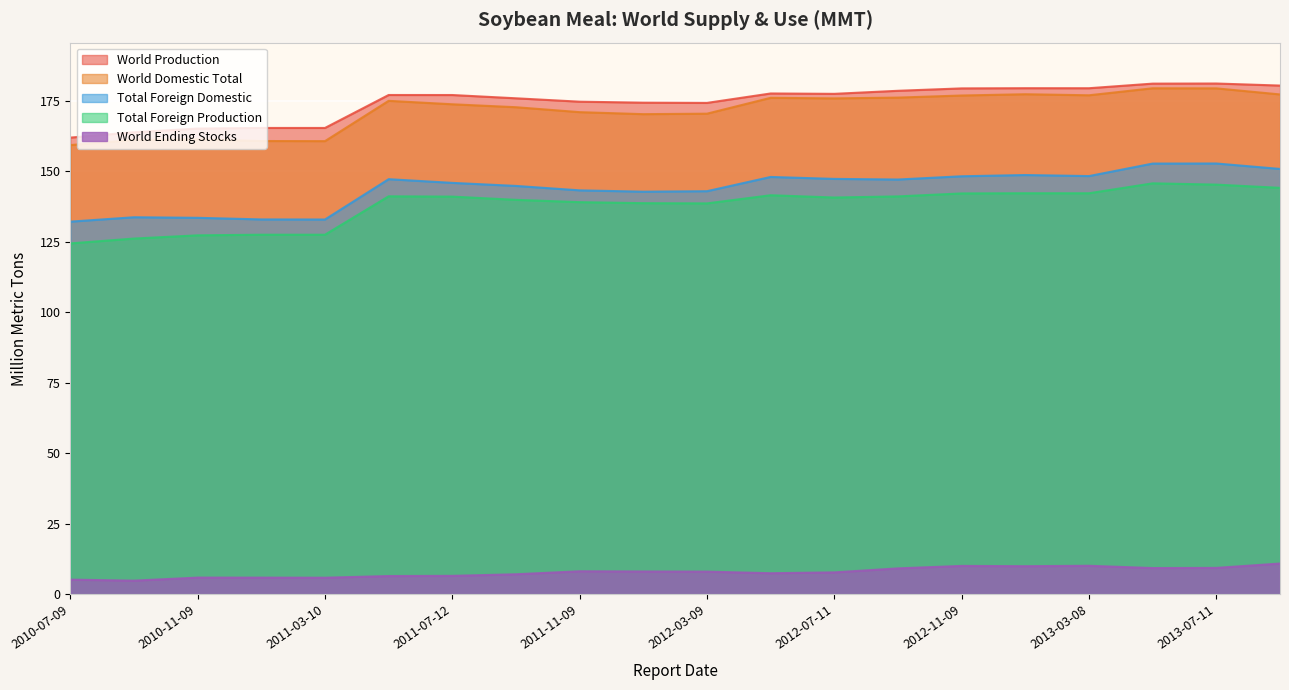

How many interior local peaks does the Total Foreign Domestic series have?

5